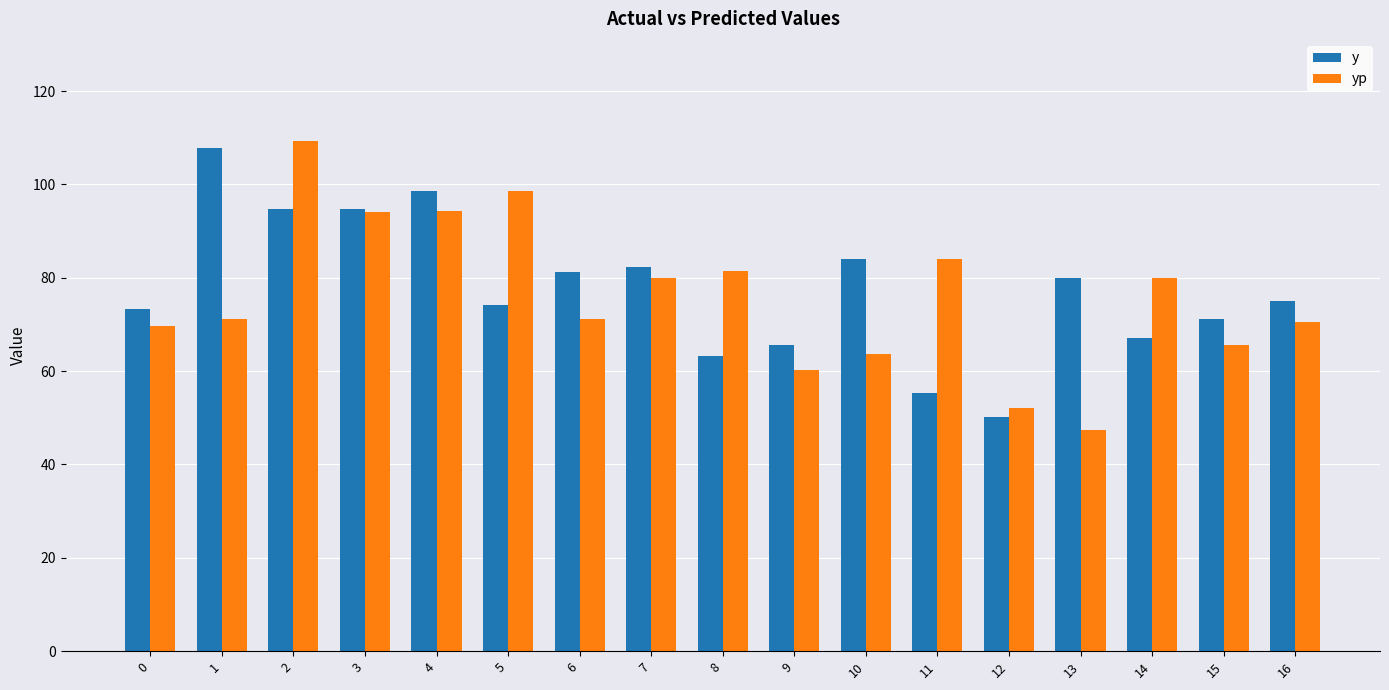

Between 6 and 13, which series saw the biggest shift?

yp